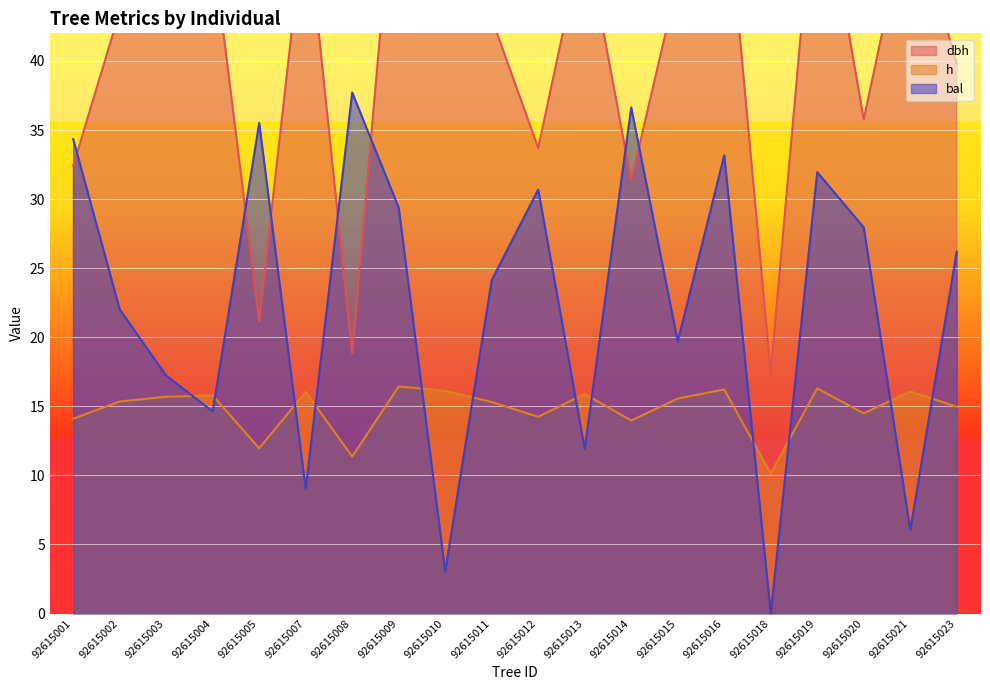

What is the difference between the maximum and minimum values in the bal series?

37.7